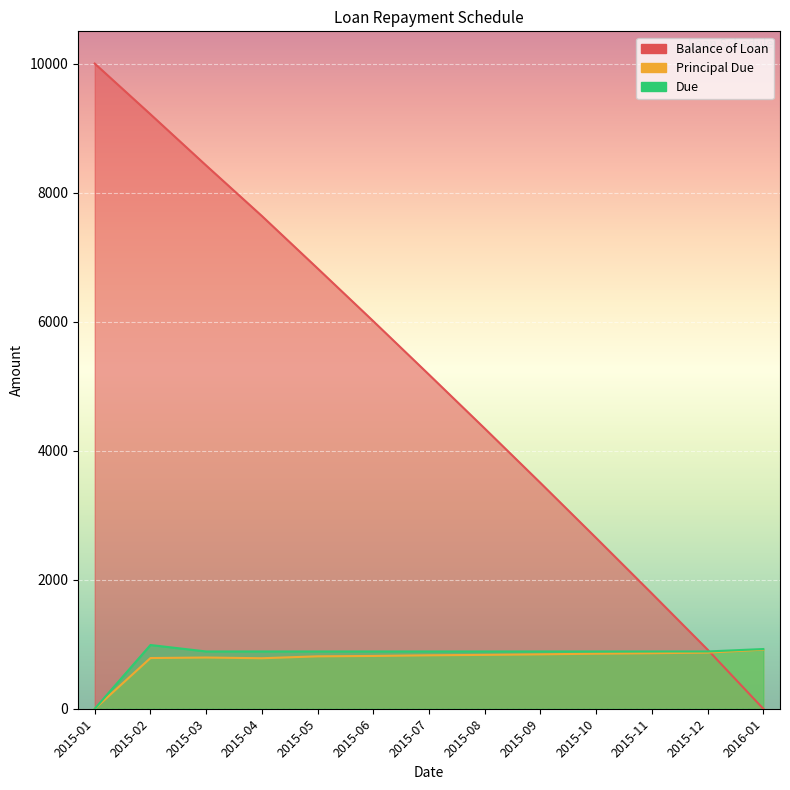

At which category does Principal Due reach its first local peak?

2015-03